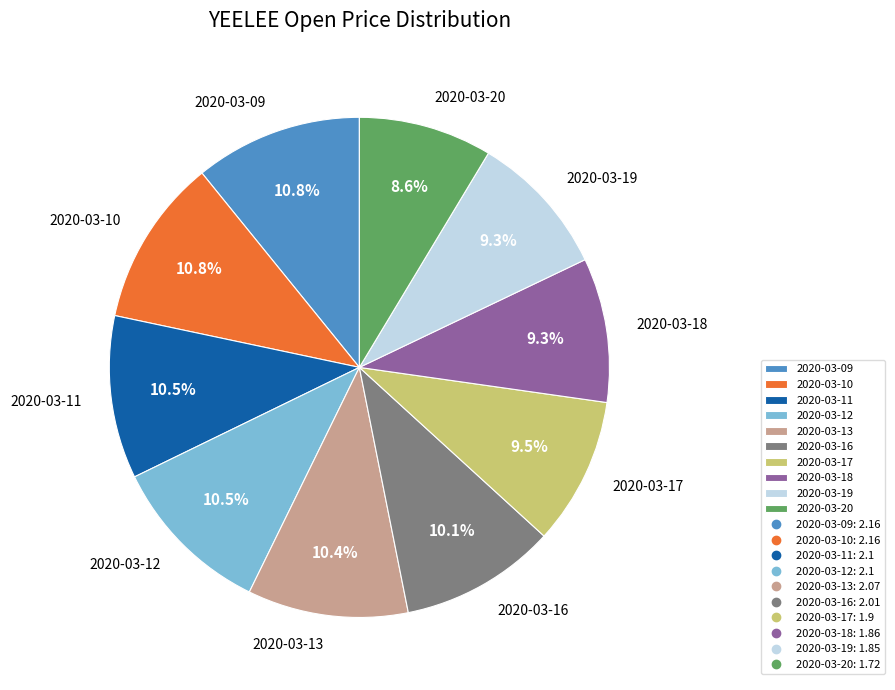

Which category has the smallest portion of the pie?

2020-03-20